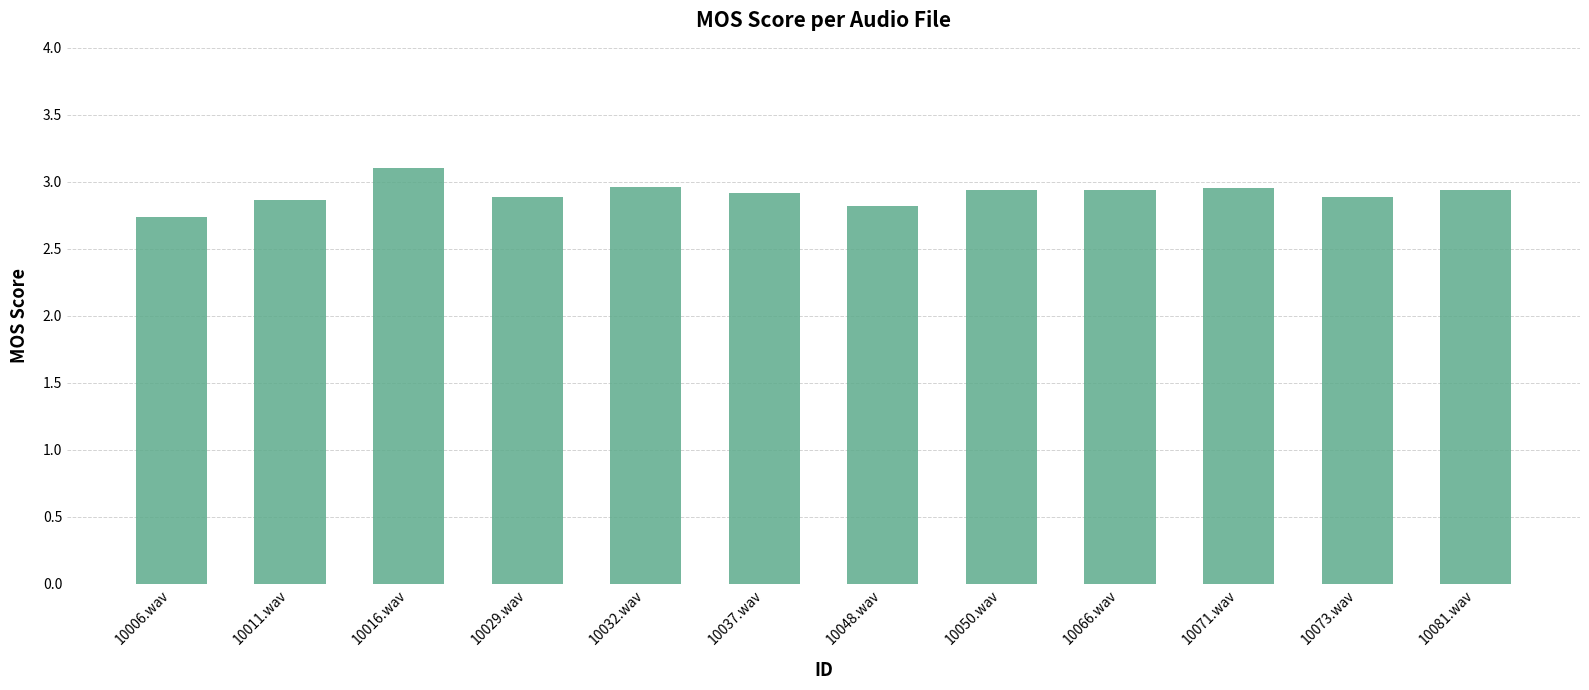

Does the chart contain any negative values?

No